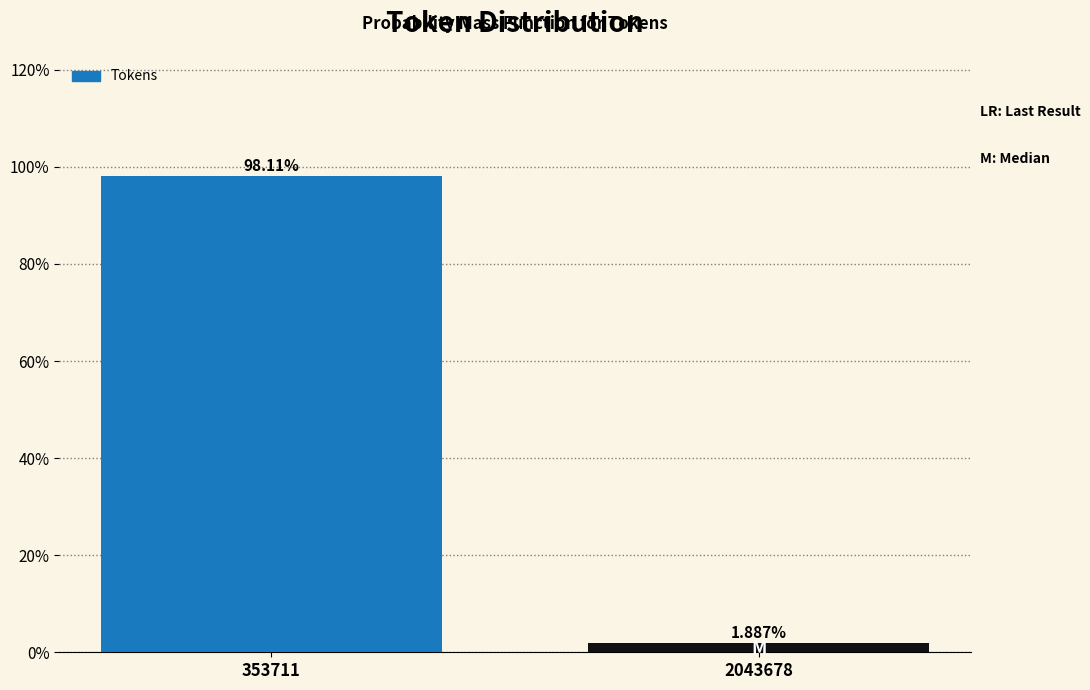

What is the change in value from 353711 to 2043678?

-96.2